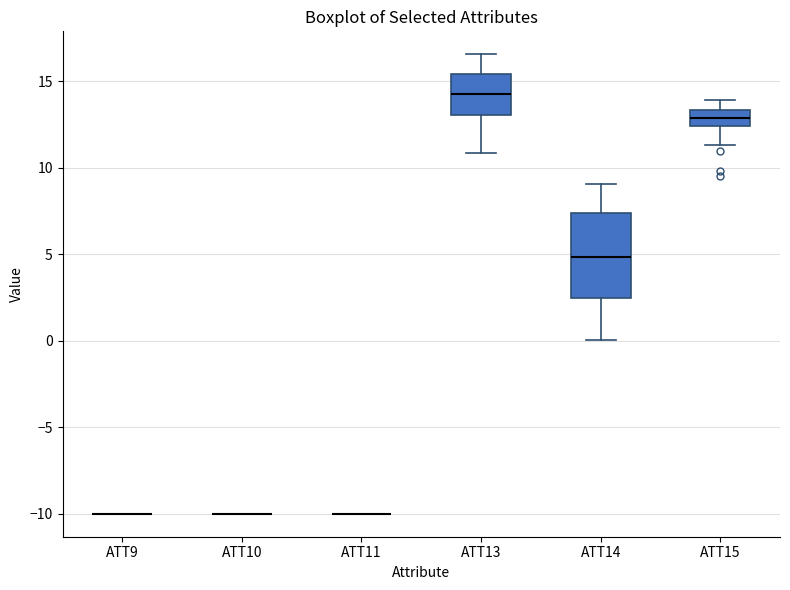

Comparing the boxes themselves (not the whiskers), which one is the tallest?

ATT14